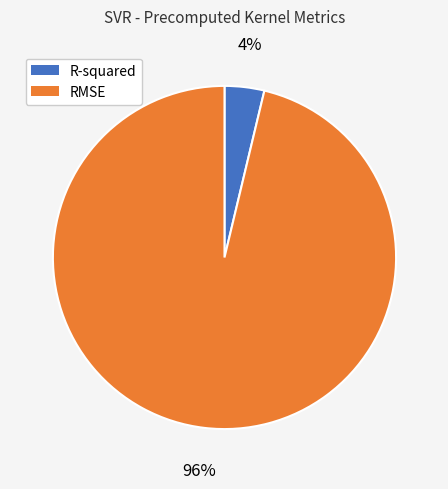

Which category has the smallest portion of the pie?

R-squared